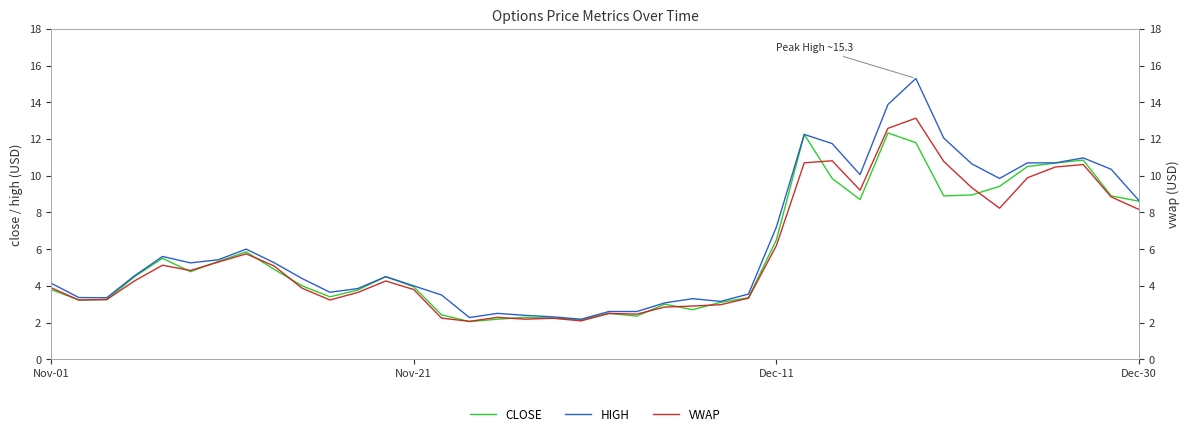

What is the spread (max minus min) of values at 11?

0.2